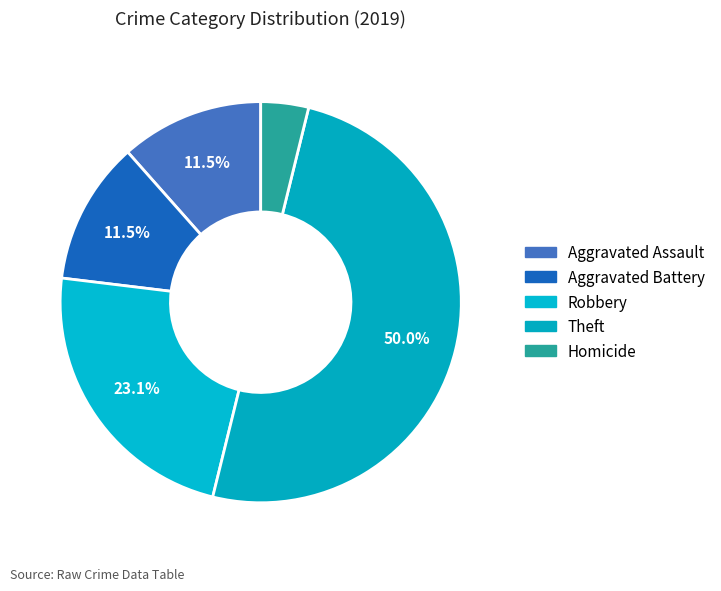

How many slices are in this pie chart?

5